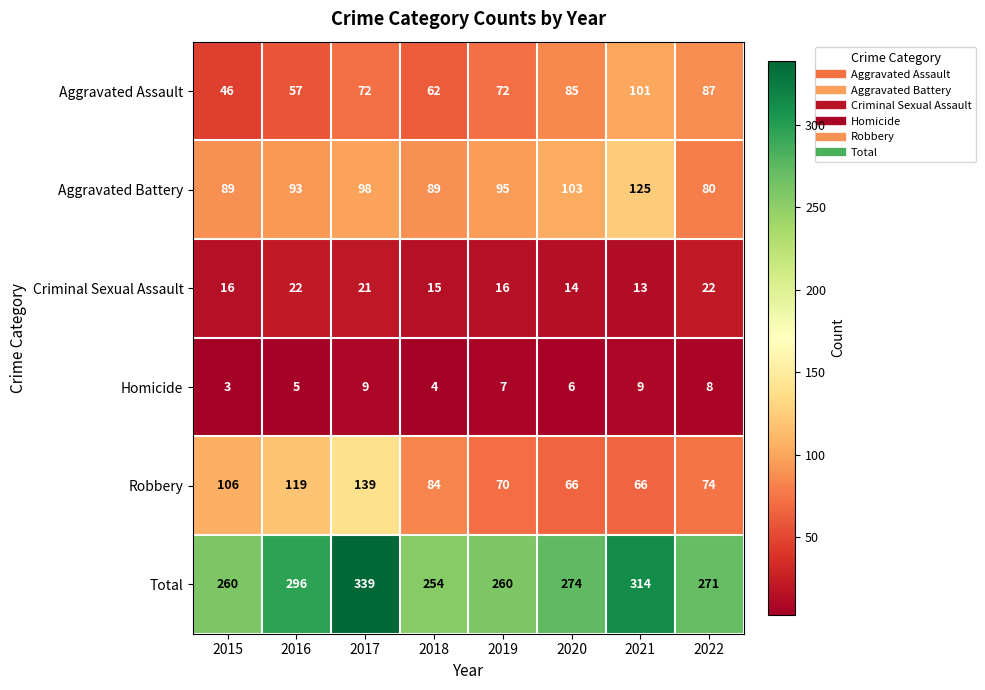

What is the sum of the Total values at 2022 and 2018?

525